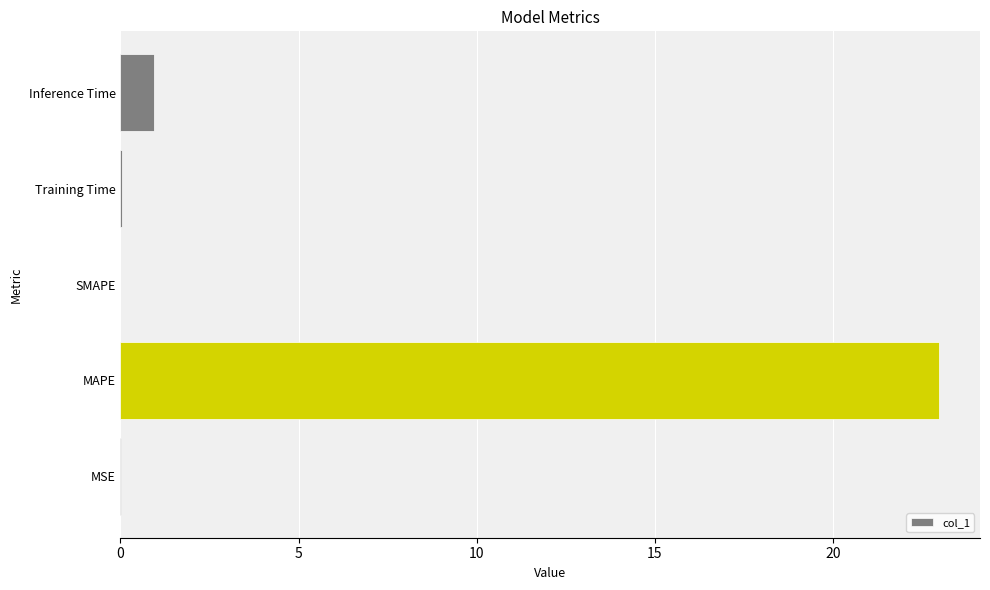

At which label is the value closest to 11?

Inference Time